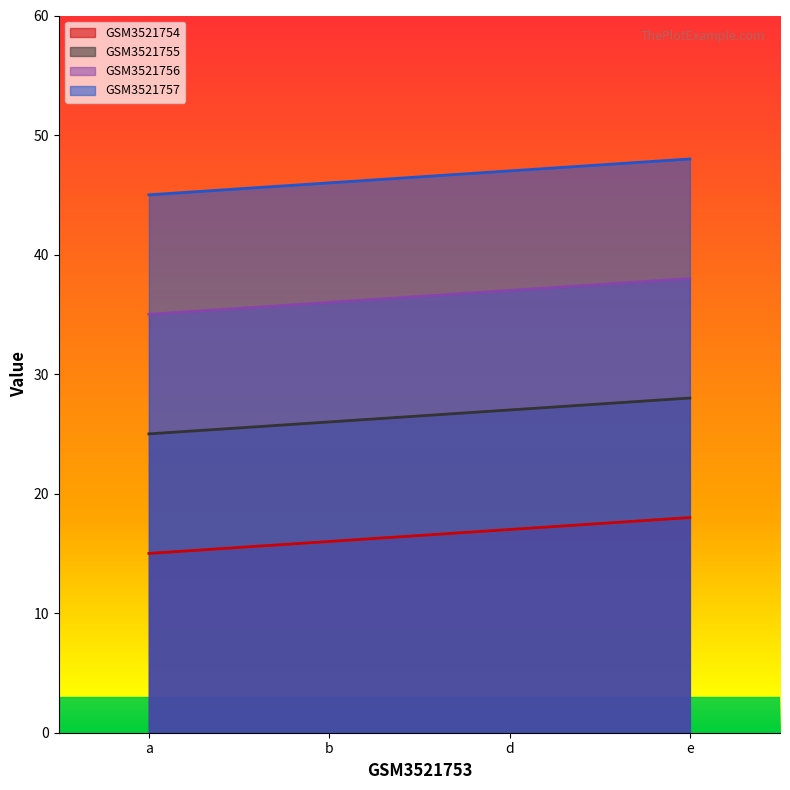

Reading left to right, transcribe all the data shown in this chart.

GSM3521754: a=15	b=16	d=17	e=18
GSM3521755: a=25	b=26	d=27	e=28
GSM3521756: a=35	b=36	d=37	e=38
GSM3521757: a=45	b=46	d=47	e=48